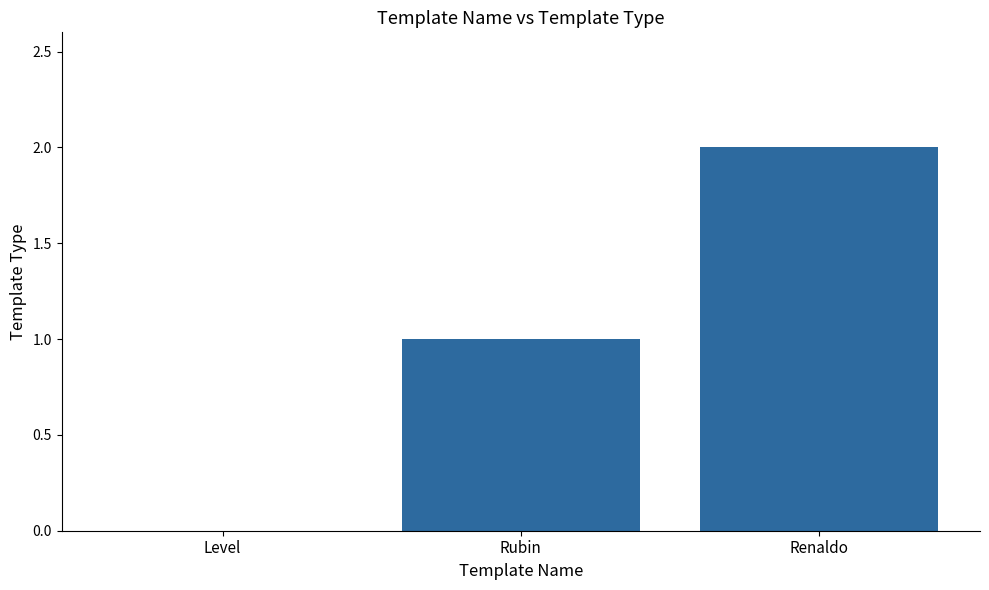

How many values are above zero?

2